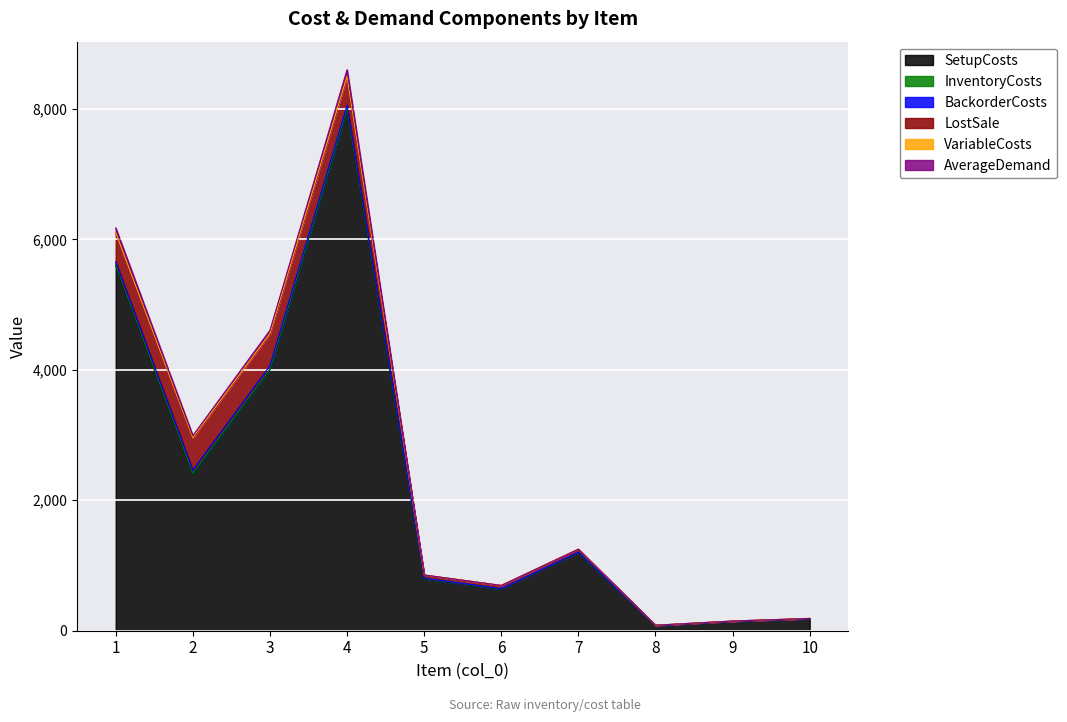

How many interior local peaks does the BackorderCosts series have?

1